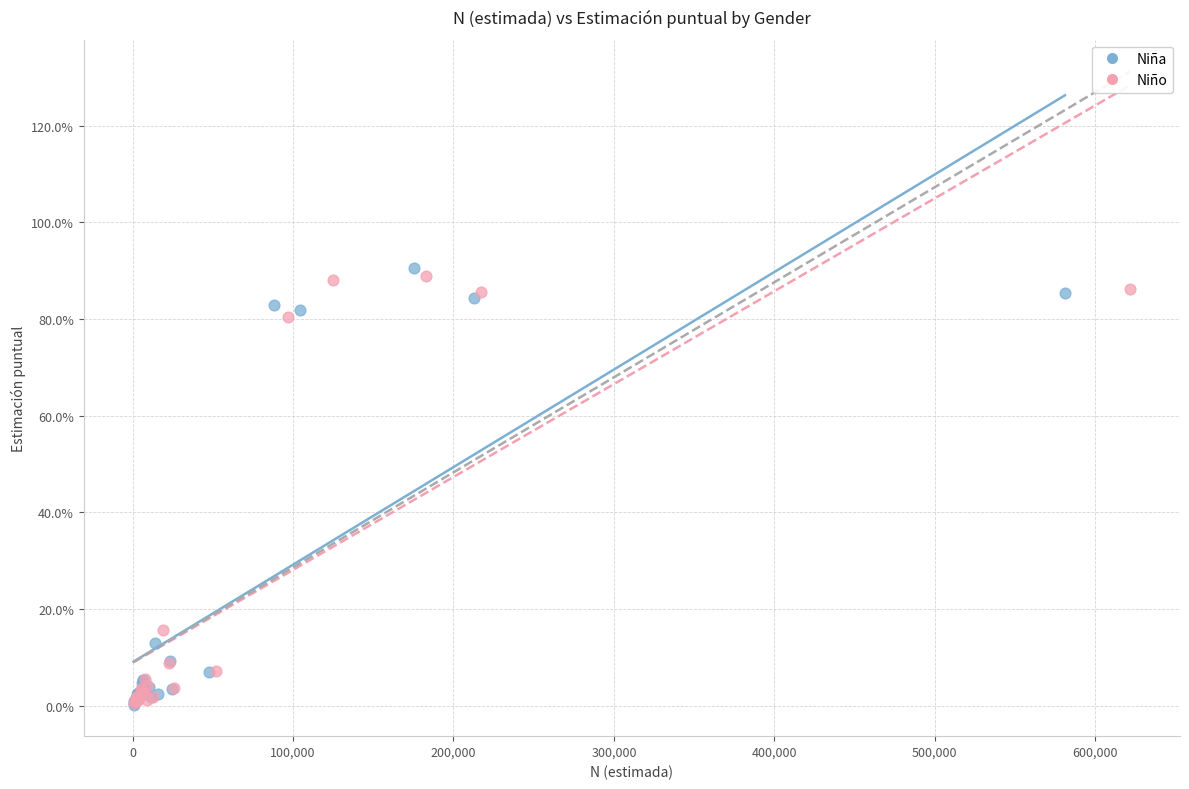

Which series contains the highest Y value?

Niña